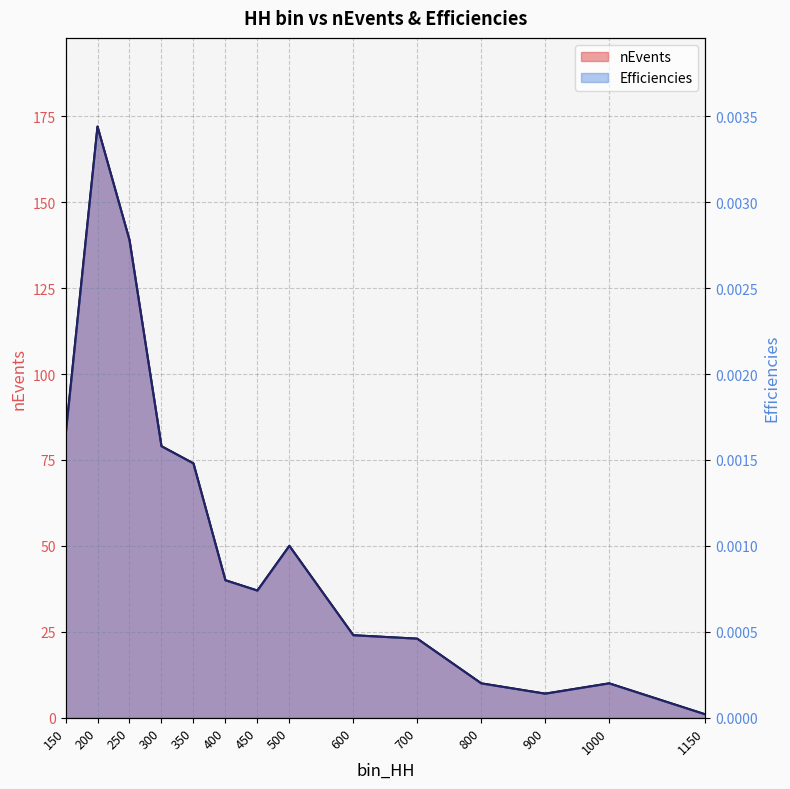

Rank the series by their average value, from highest to lowest.

nEvents, Efficiencies